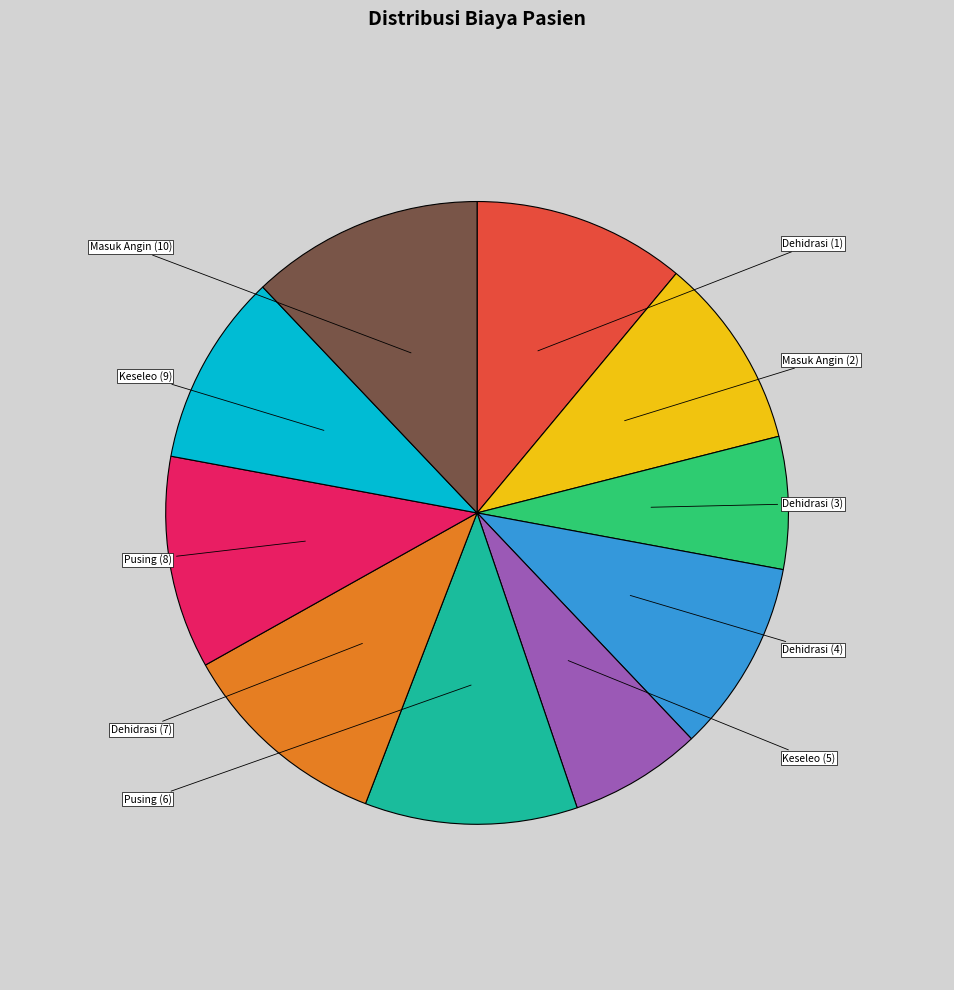

How many slices are in this pie chart?

10